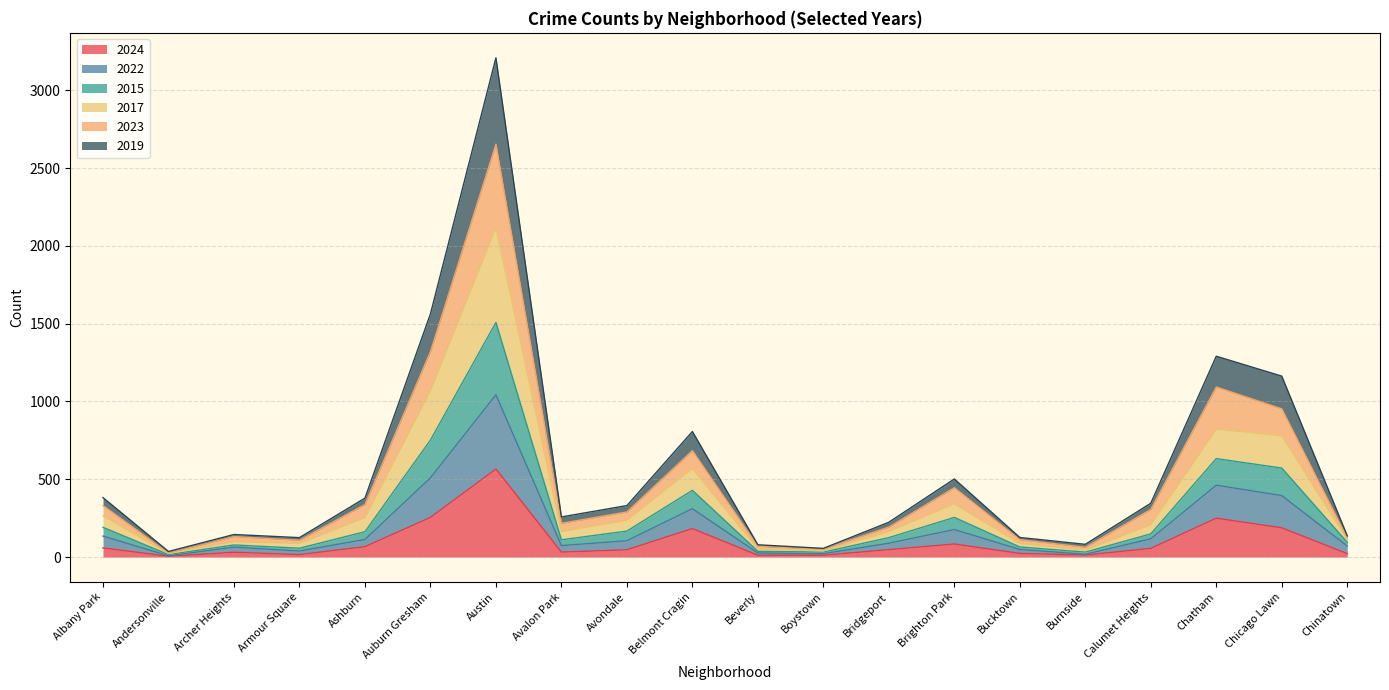

True or false: 2024 and 2023 cross at least once.

False